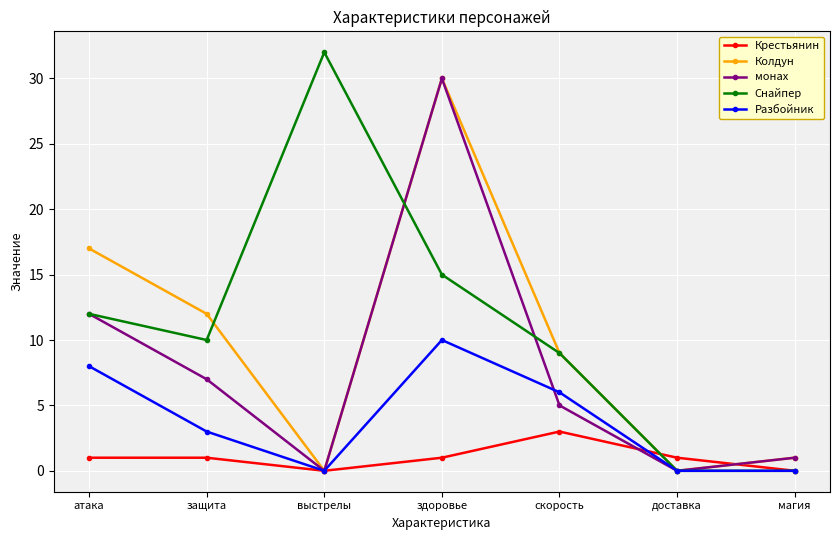

Count the number of data series in this chart.

5